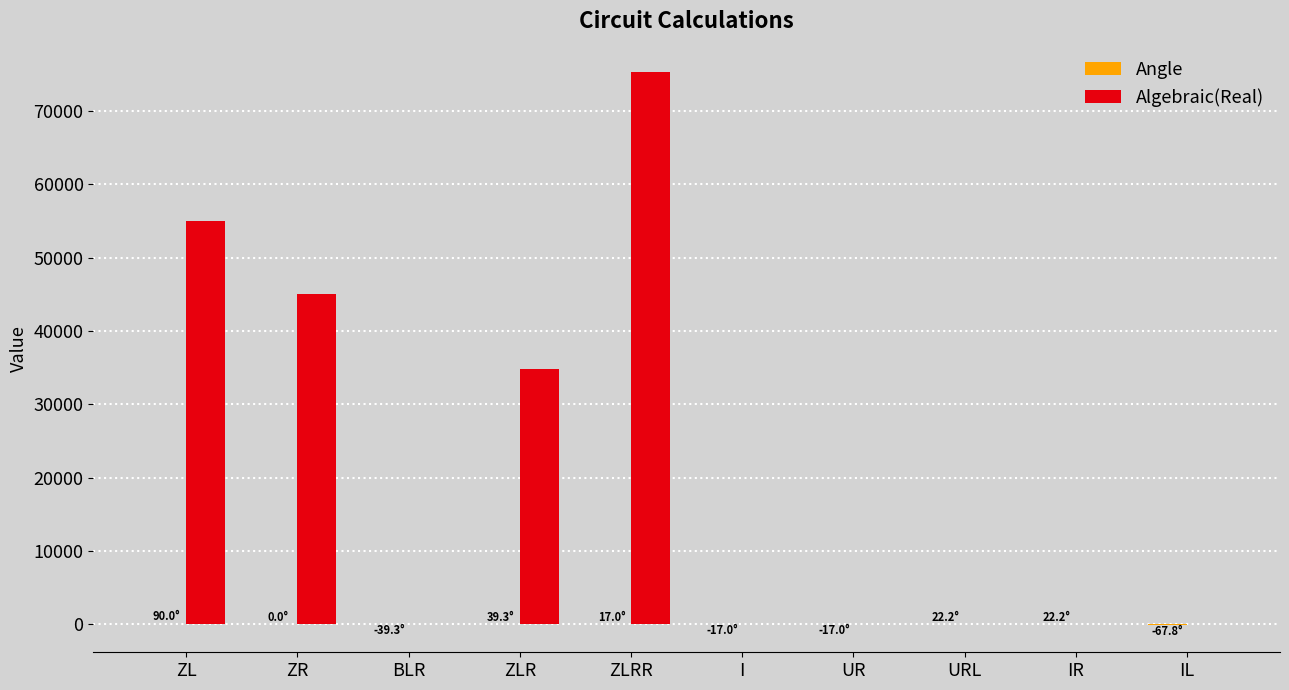

Which category has the highest value across all series?

ZLRR